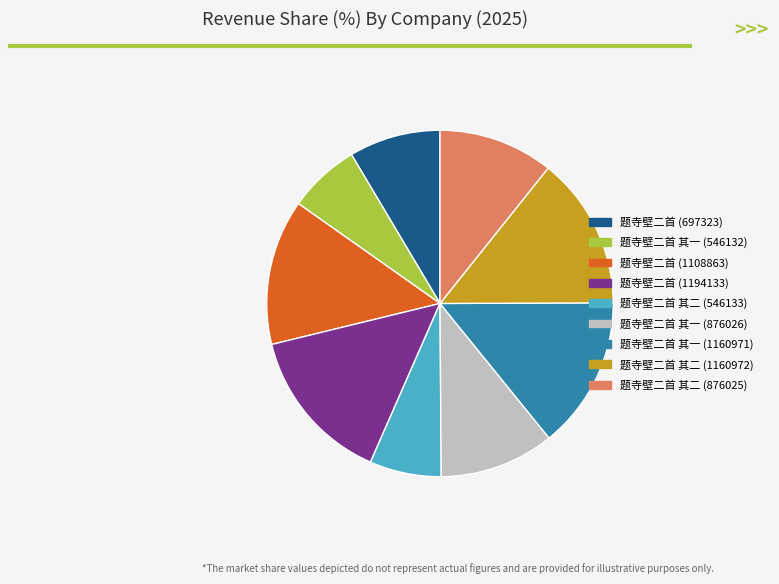

Is the sum of 题寺壁二首 (1108863) and 题寺壁二首 其二 (876025) greater than half?

No